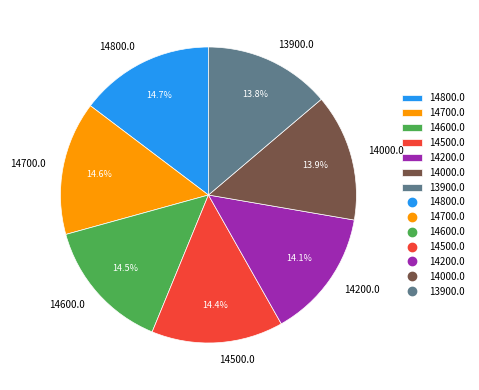

What is the total percentage of 14600.0 and 14700.0?

29.1%